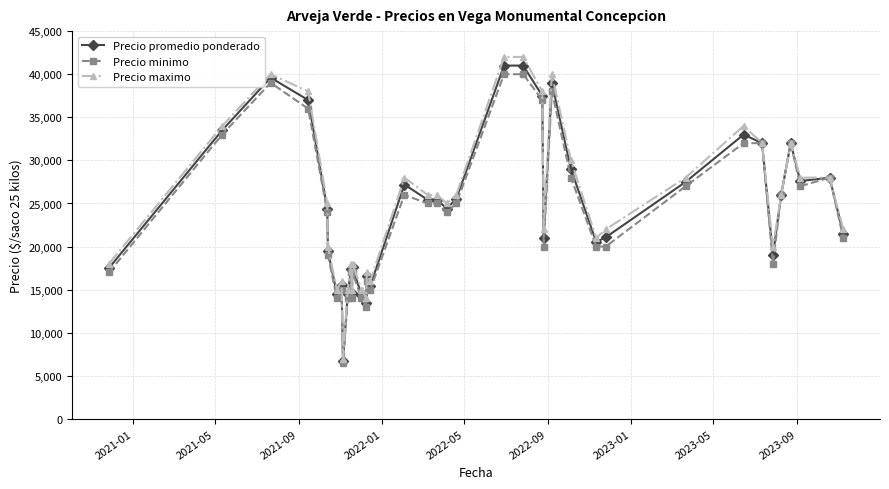

What is the value of the Precio maximo point at the 36th from the left?

26000